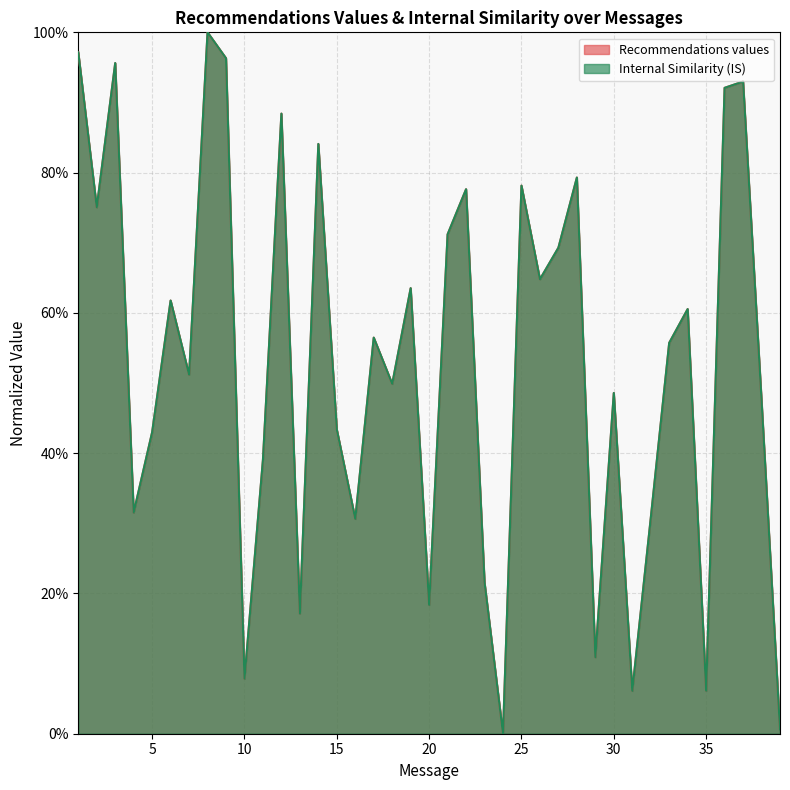

Which label corresponds to the largest value in the chart?

8